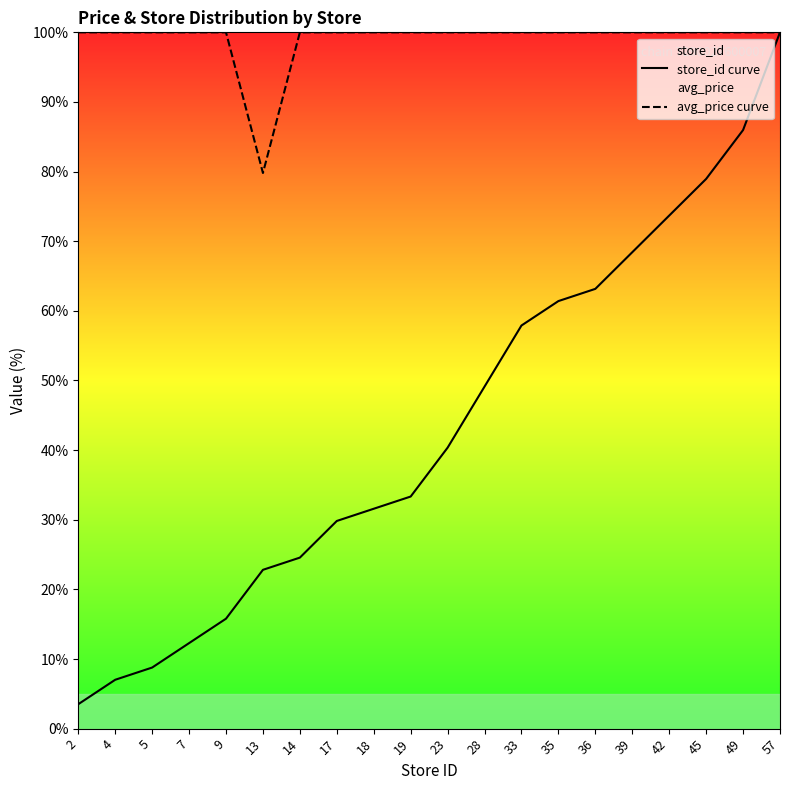

At which label does store_id curve reach its minimum?

2